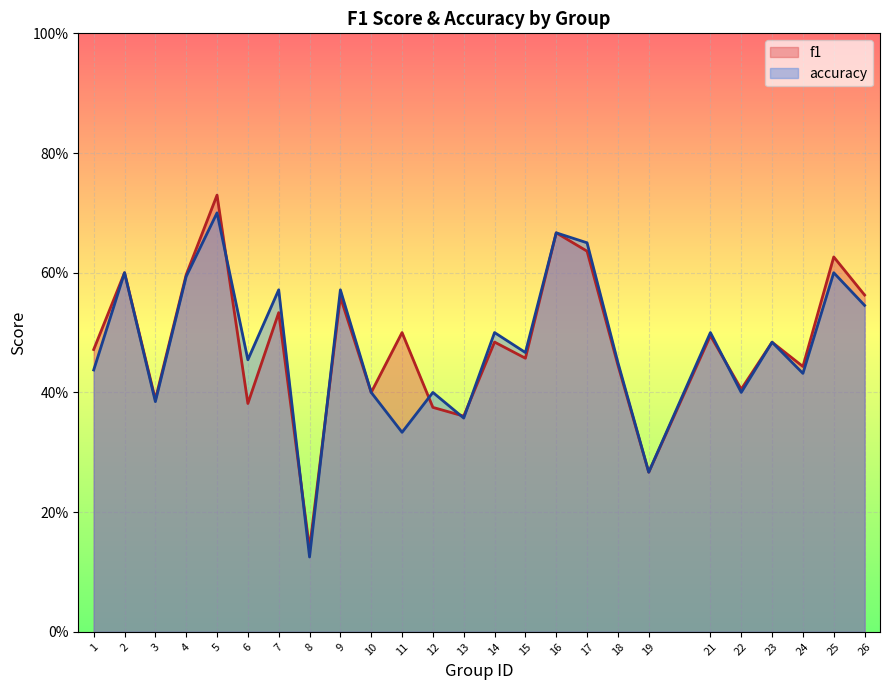

At which category does accuracy reach its first local peak?

2